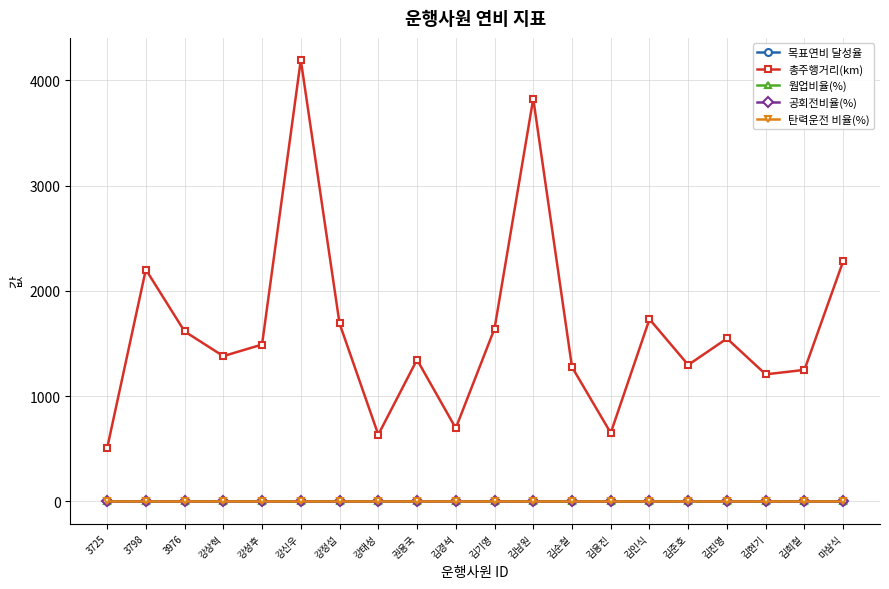

True or false: 목표연비 달성율 has more than 0 points higher than both neighbors.

True